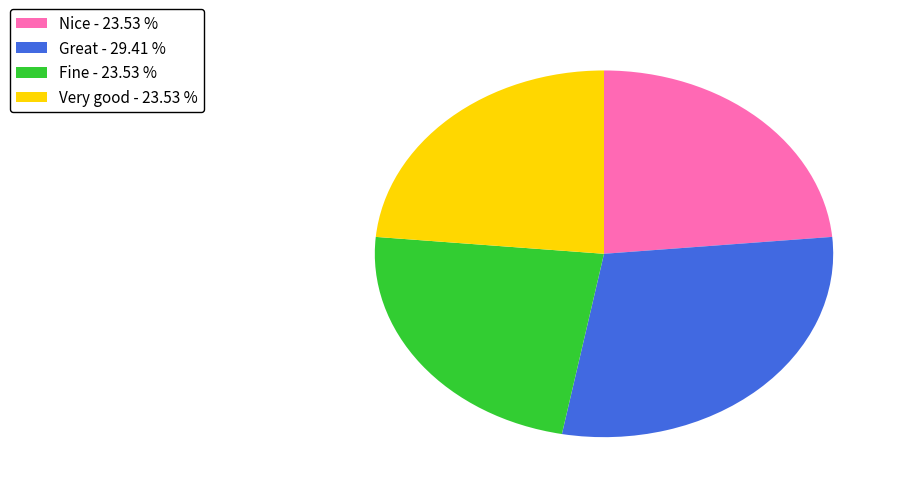

Is it true that Great is 29% of the pie?

True